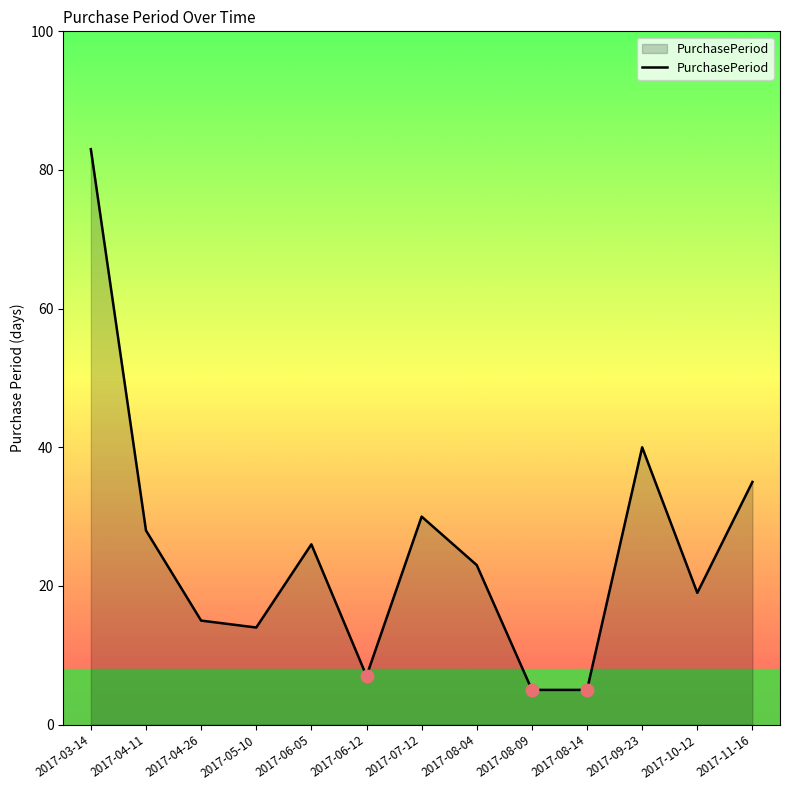

How many interior local peaks (higher than both neighbors) does the data have?

3